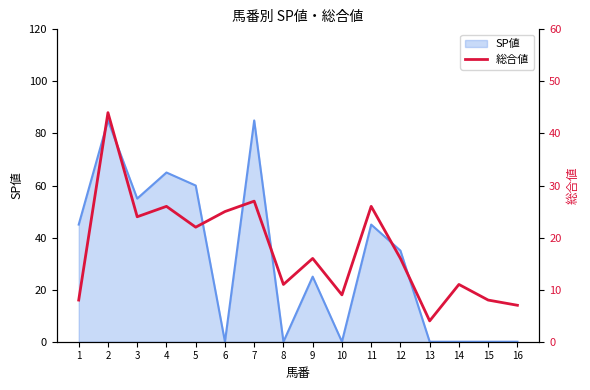

Is it true that SP値 equals 0 at 16?

True